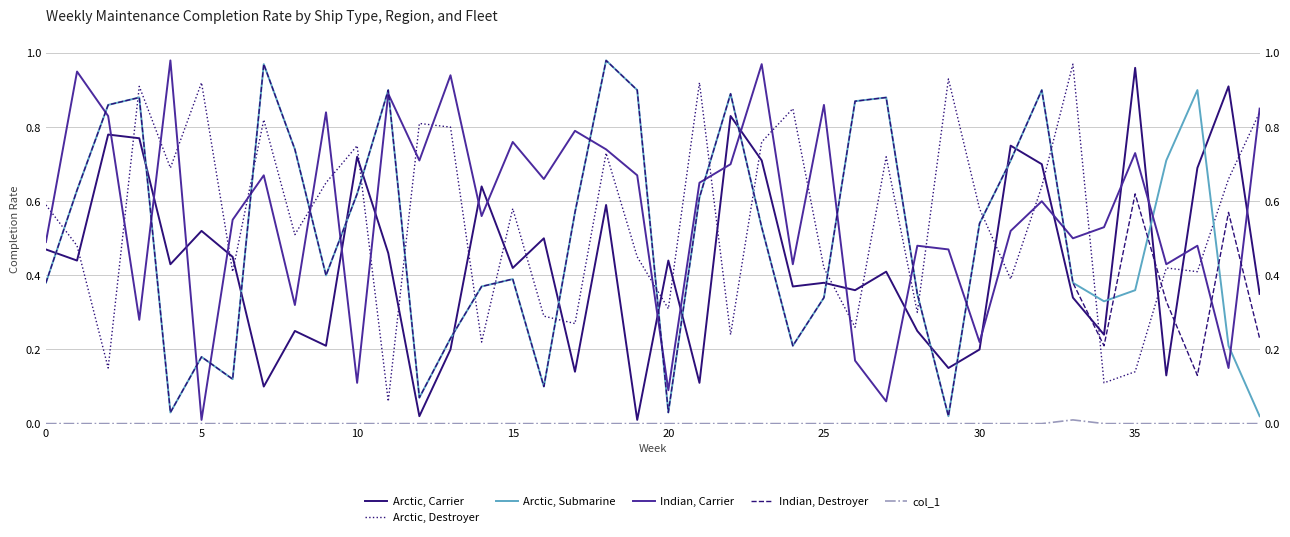

True or false: Indian, Carrier has more than 0 interior local peaks.

True